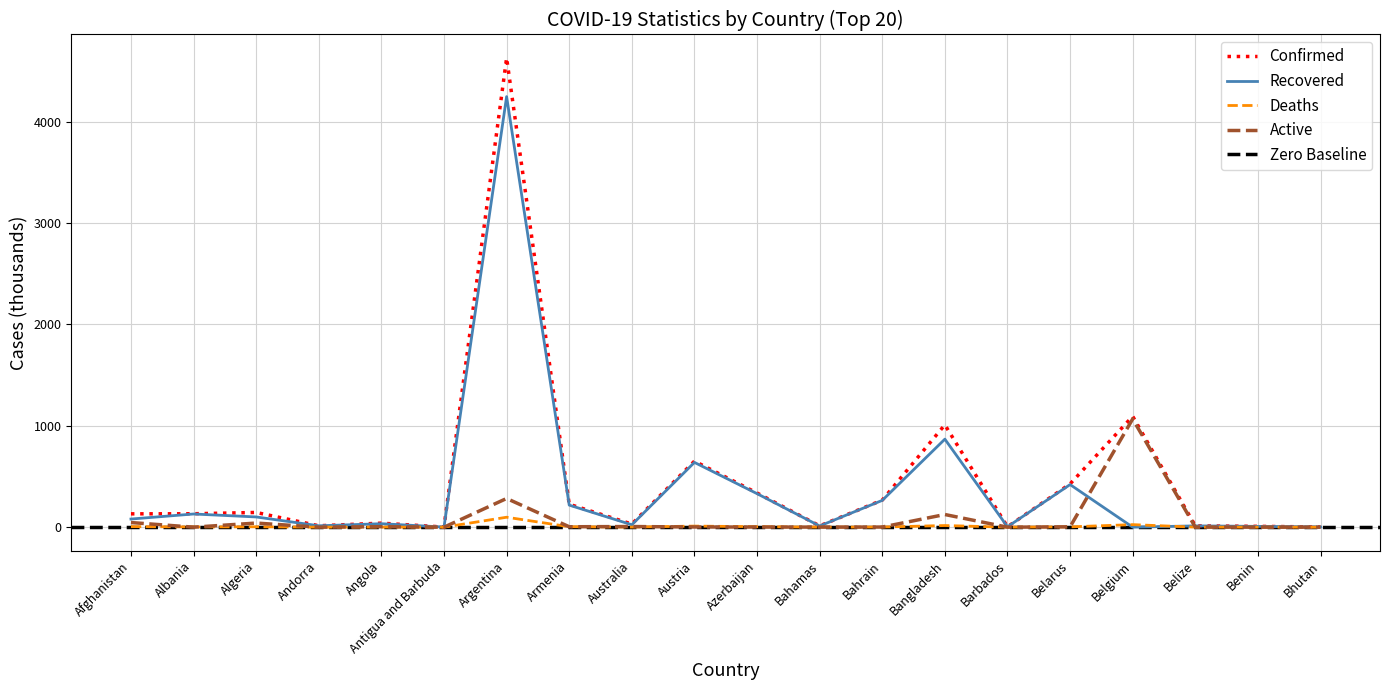

What is the average value of the Active series?

79.4